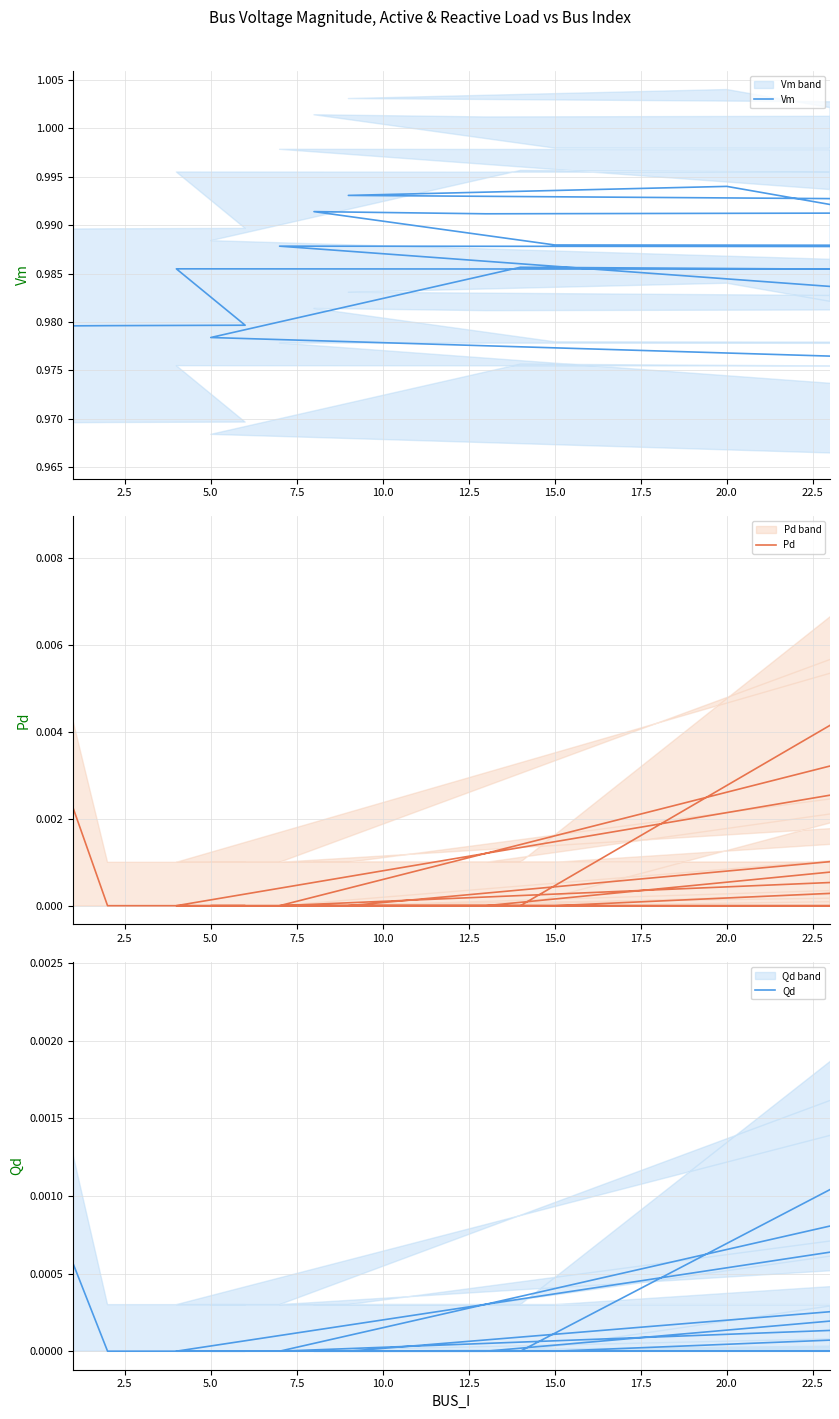

Rank the series by their maximum value, from lowest to highest.

Qd, Pd, Vm